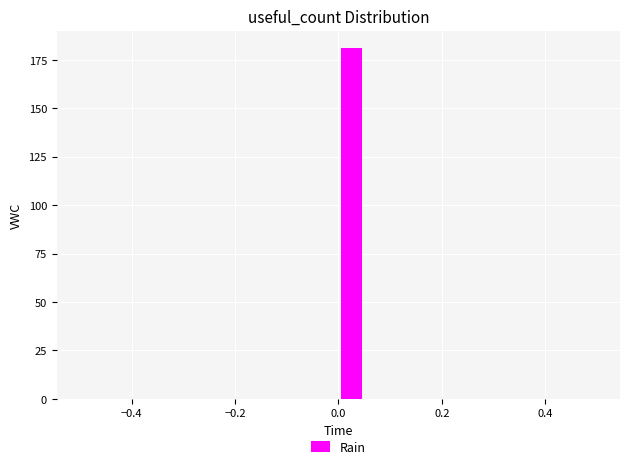

Read against the x-axis, roughly where is the centre of the tallest bar?

0.02